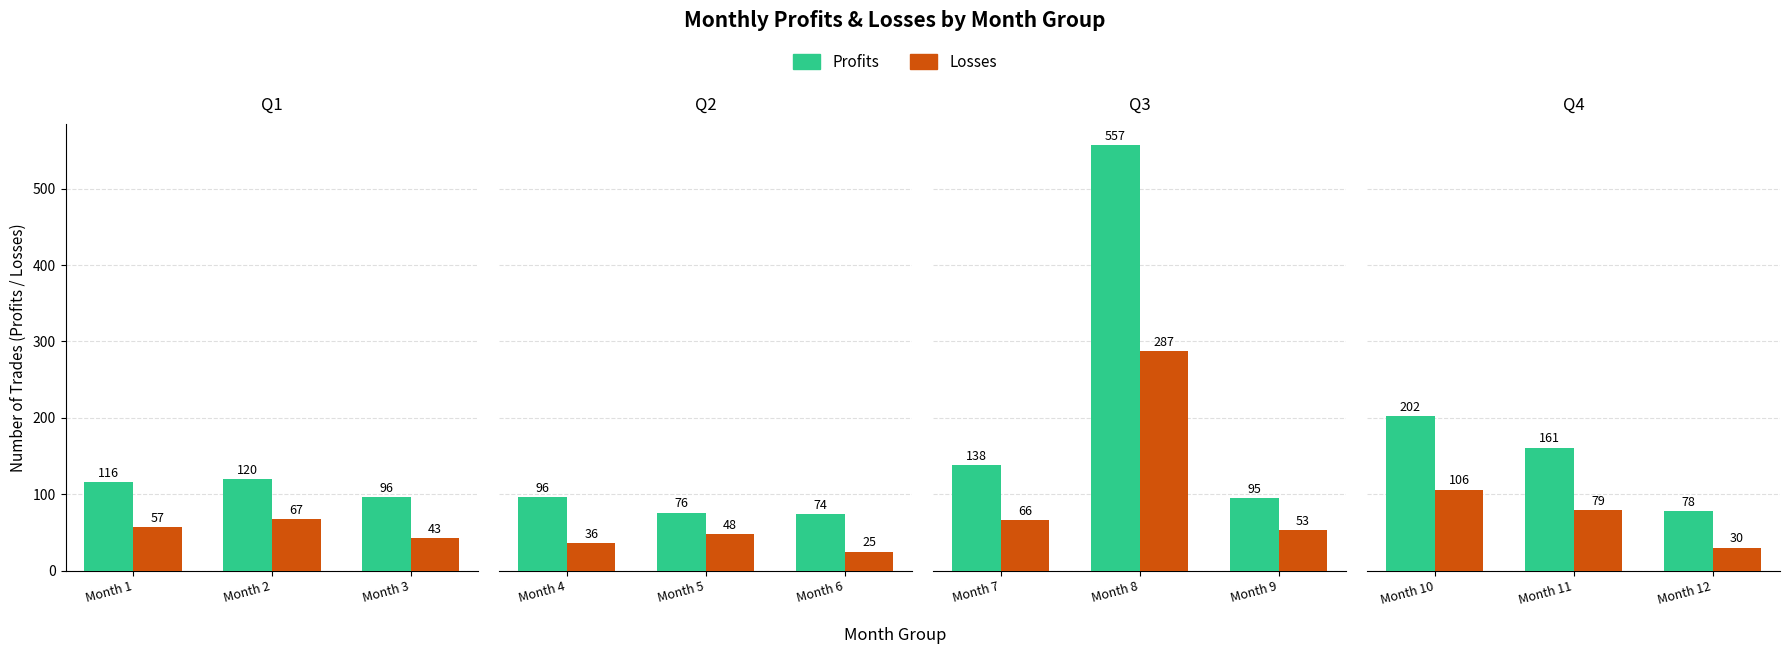

Is the value of Profits at Month 11 greater than the value of Losses at Month 11?

Yes